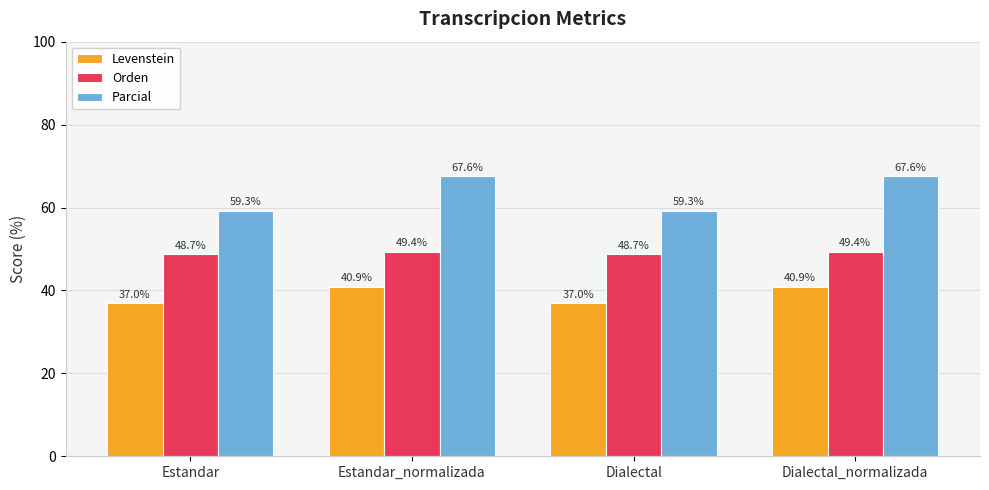

Rank the series by their average value, from lowest to highest.

Levenstein, Orden, Parcial